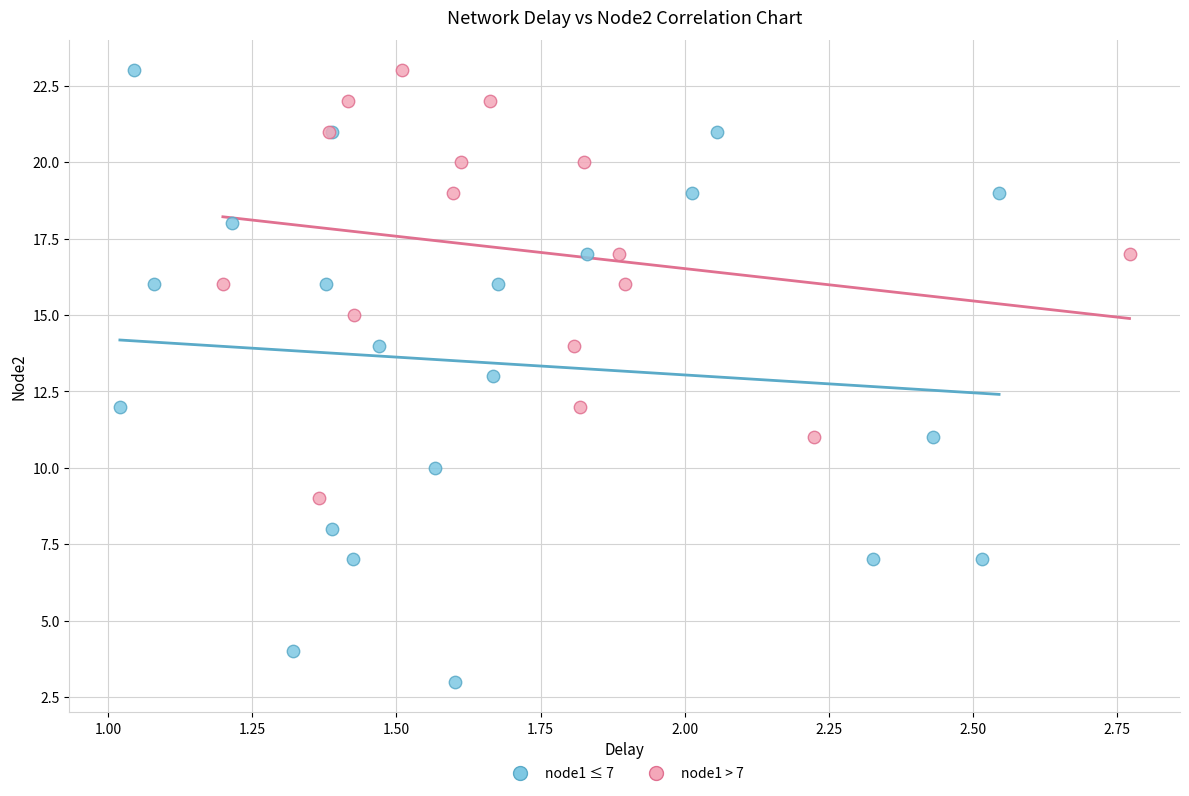

Which series has the largest Y range (max minus min)?

node1 ≤ 7